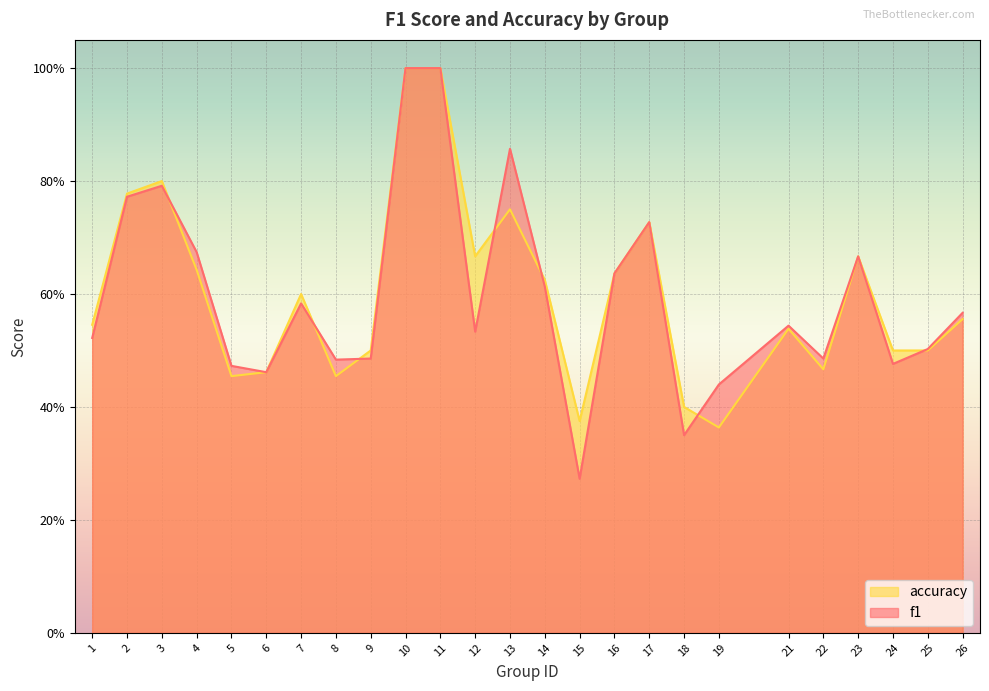

Reading left to right, transcribe all the data shown in this chart.

f1: 1=0.5	2=0.8	3=0.8	4=0.7	5=0.5	6=0.5	7=0.6	8=0.5	9=0.5	10=1.0	11=1.0	12=0.5	13=0.9	14=0.6	15=0.3	16=0.6	17=0.7	18=0.3	19=0.4	21=0.5	22=0.5	23=0.7	24=0.5	25=0.5	26=0.6
accuracy: 1=0.5	2=0.8	3=0.8	4=0.6	5=0.5	6=0.5	7=0.6	8=0.5	9=0.5	10=1.0	11=1.0	12=0.7	13=0.8	14=0.6	15=0.4	16=0.6	17=0.7	18=0.4	19=0.4	21=0.5	22=0.5	23=0.7	24=0.5	25=0.5	26=0.6